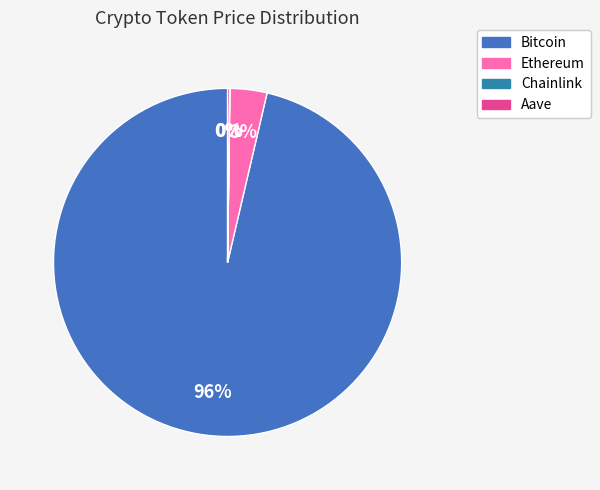

To the nearest percent, what percentage of the pie is Bitcoin?

96%